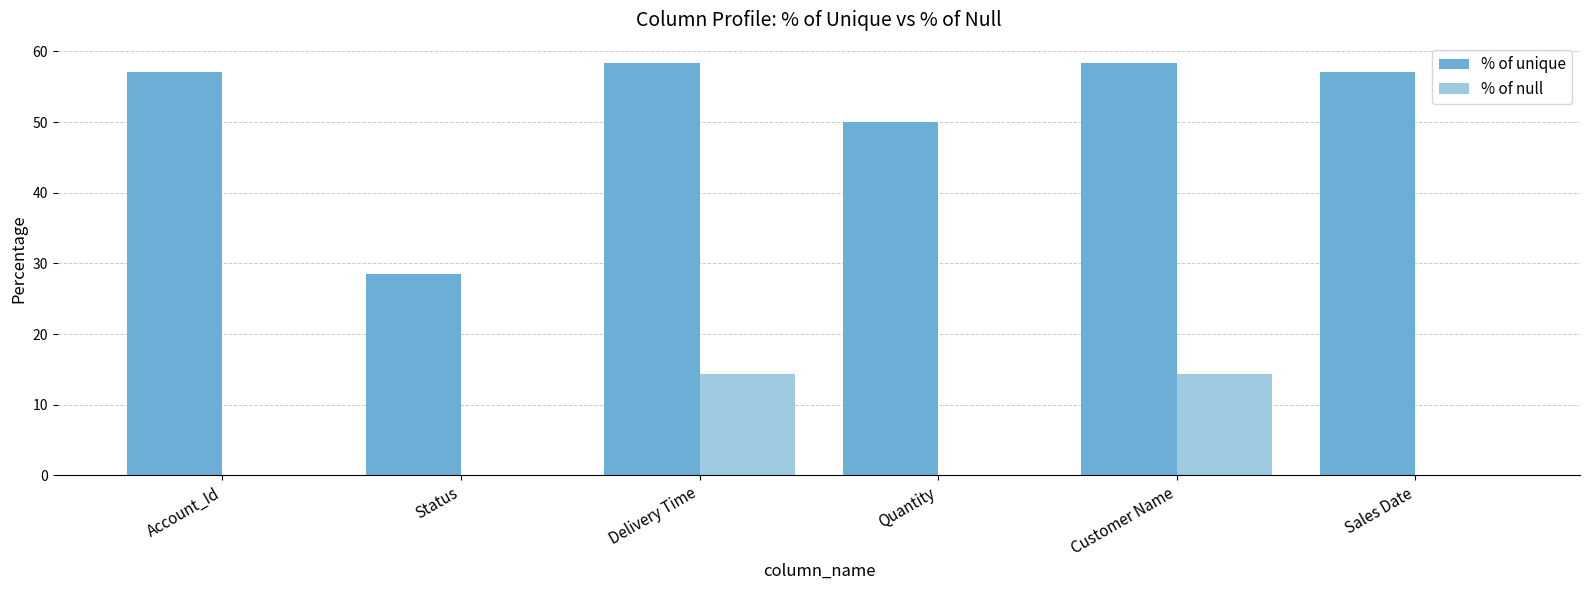

Which series has the largest total across all categories?

% of unique